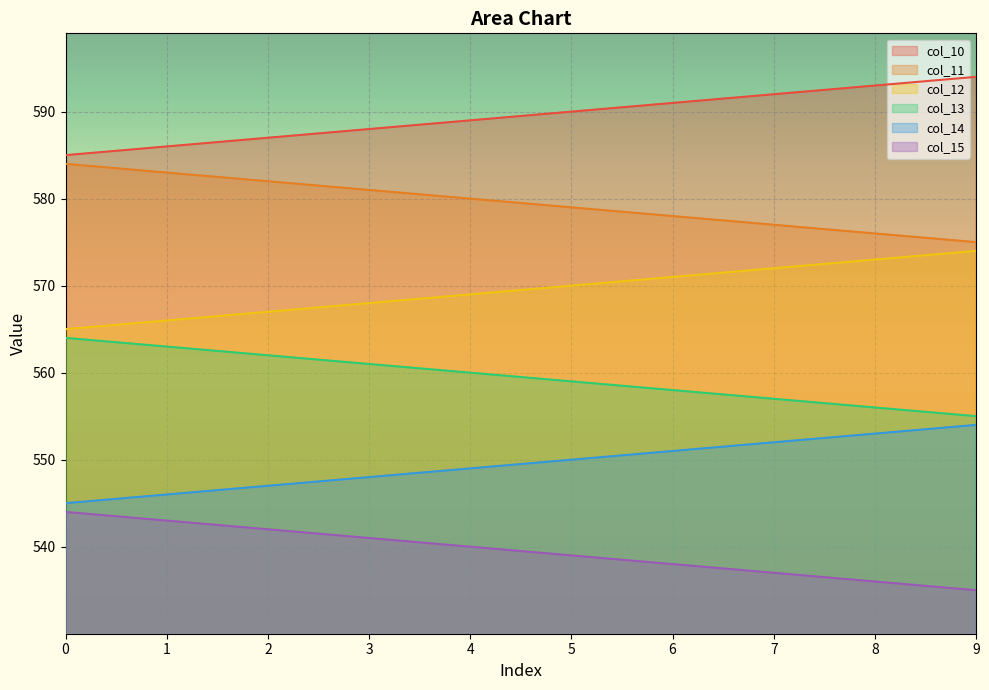

True or false: col_14 and col_12 intersect in this chart.

False